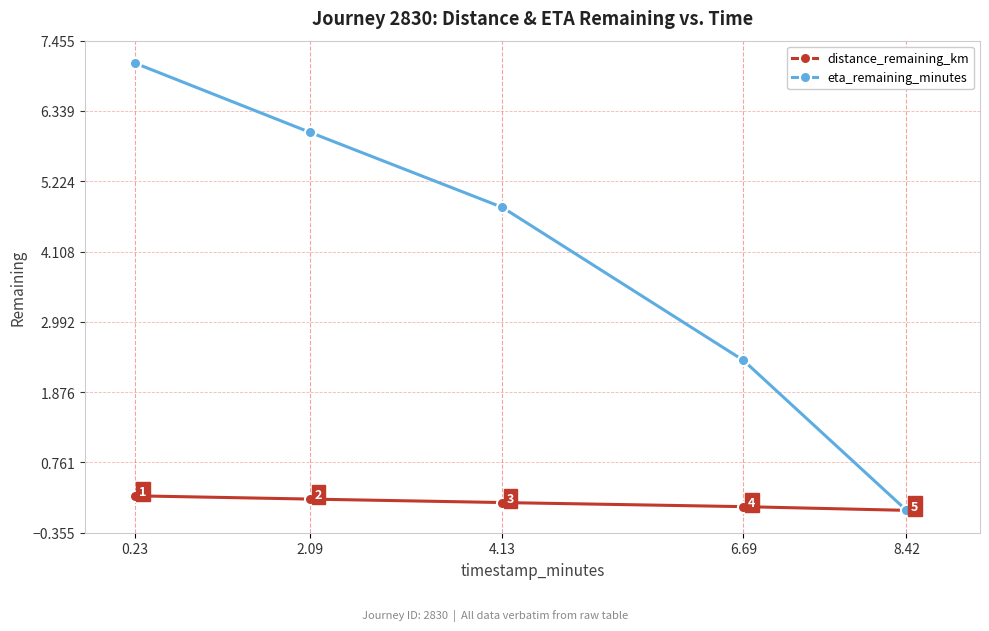

Which series has the widest spread of values?

eta_remaining_minutes